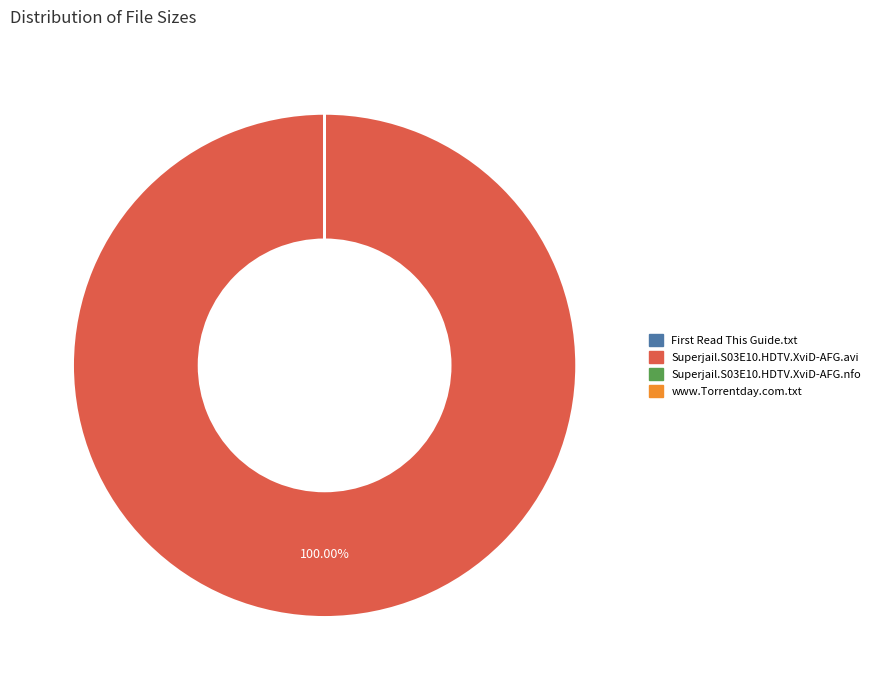

Does any single category account for the majority?

Yes